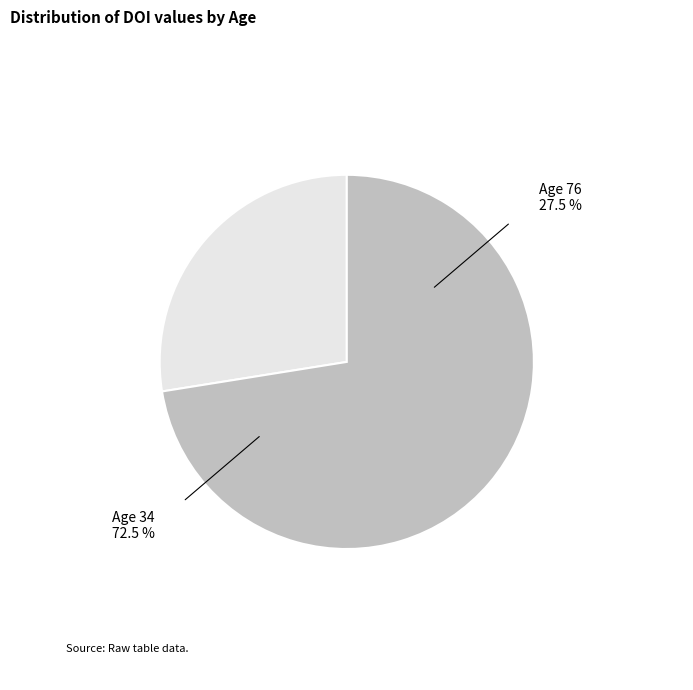

Which slice represents more than half of the pie?

34